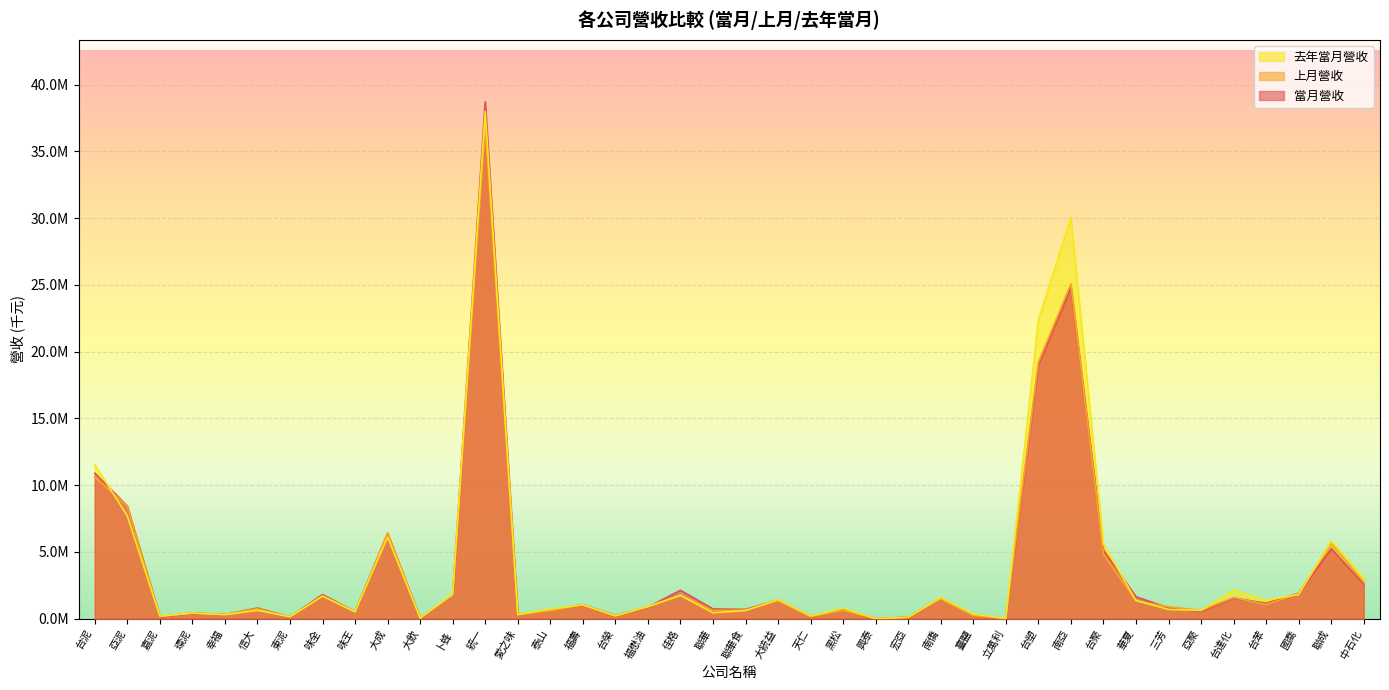

Rank the series by their average value, from highest to lowest.

去年當月營收, 當月營收, 上月營收